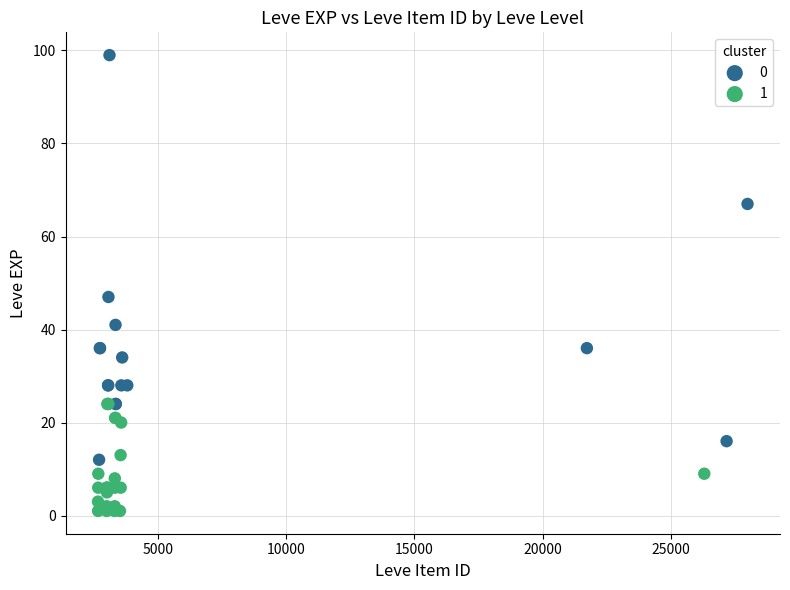

What are all the series names shown in the legend?

0, 1